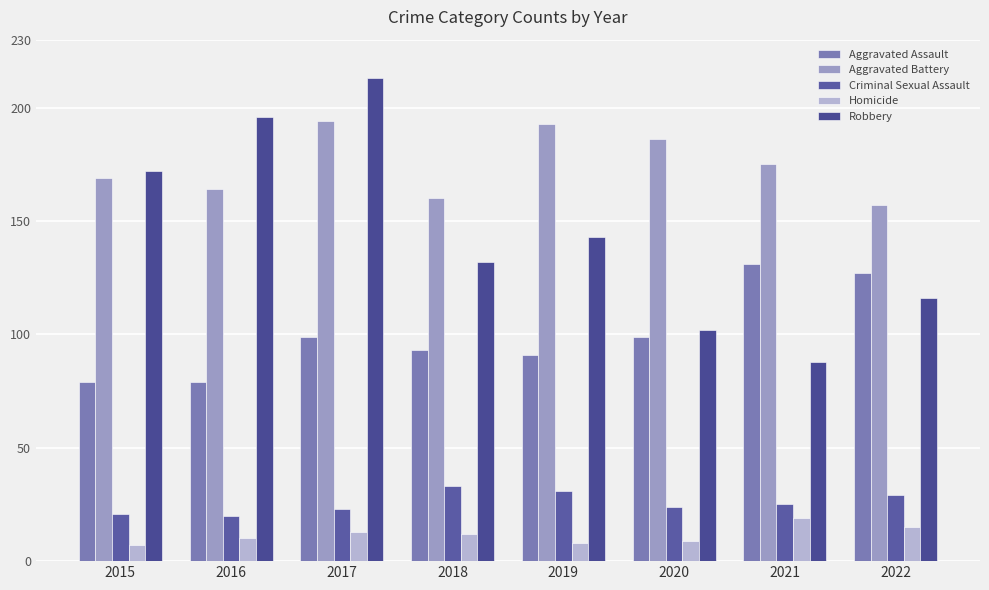

Is it true that Robbery equals 25 at 2022?

False